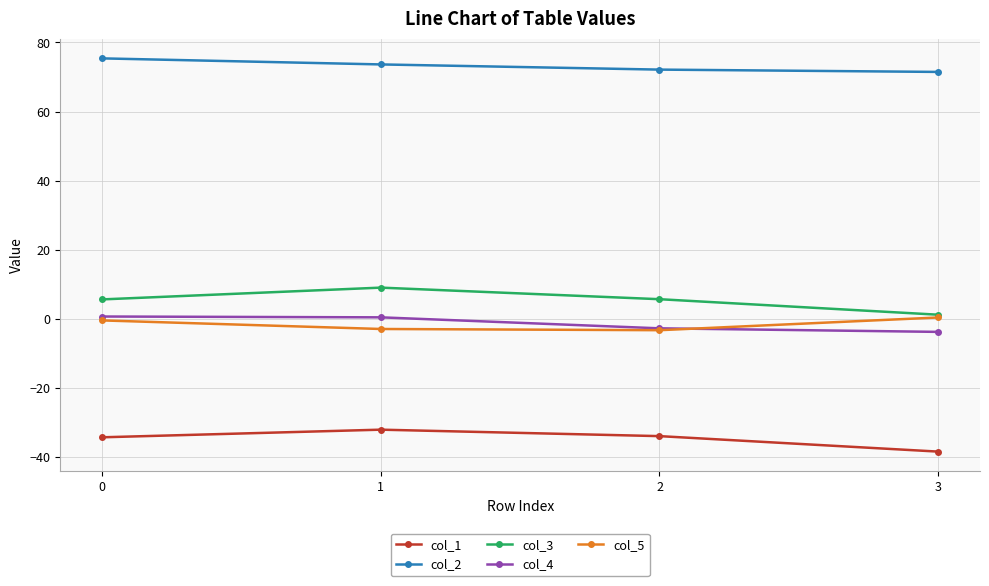

True or false: col_4 and col_1 cross at least once.

False